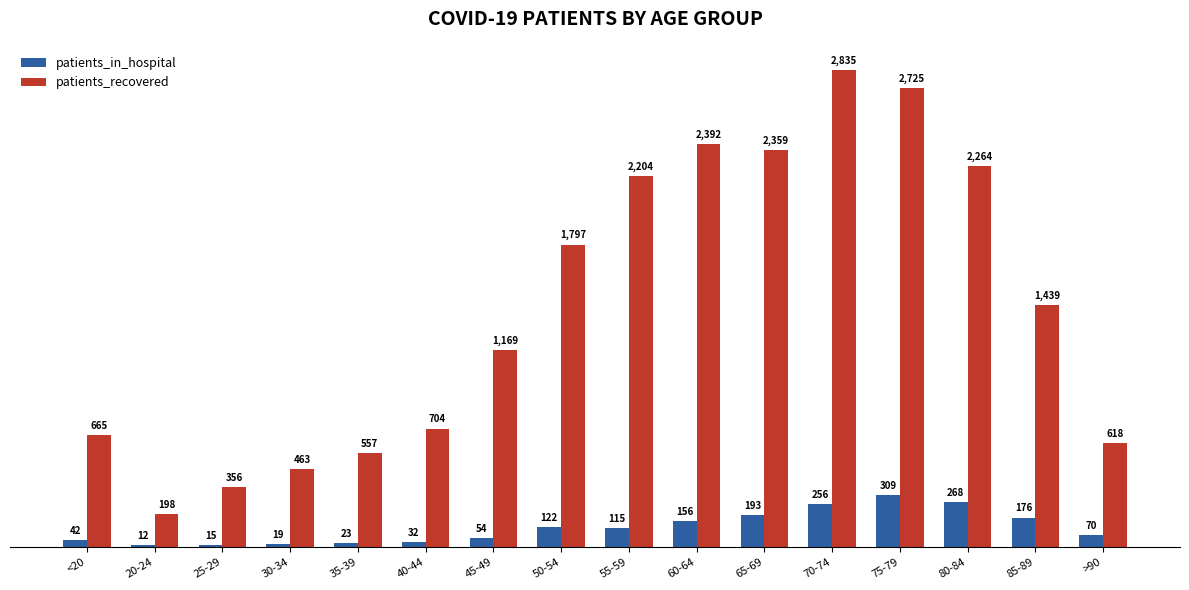

What position from the left is 75-79?

13